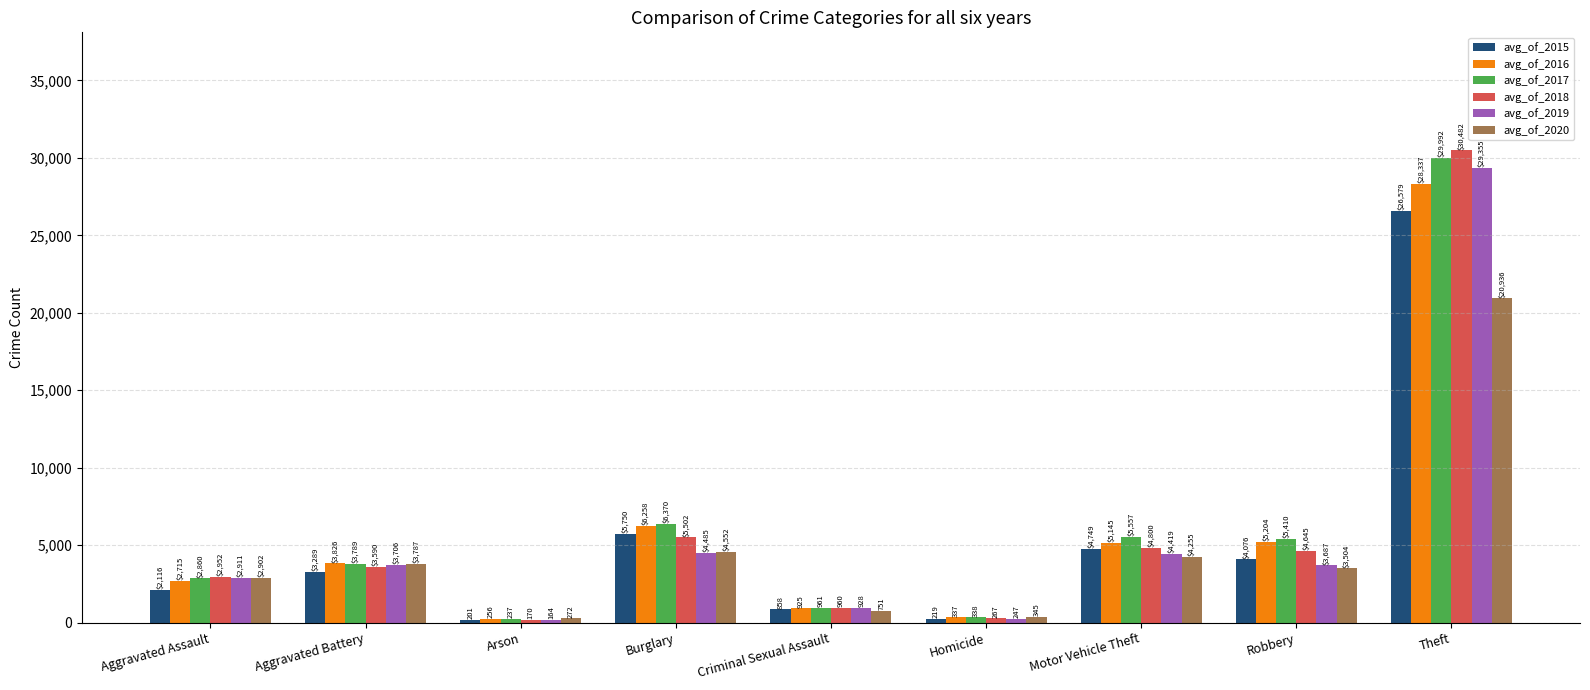

What is the difference between the highest and lowest values at Motor Vehicle Theft?

1302